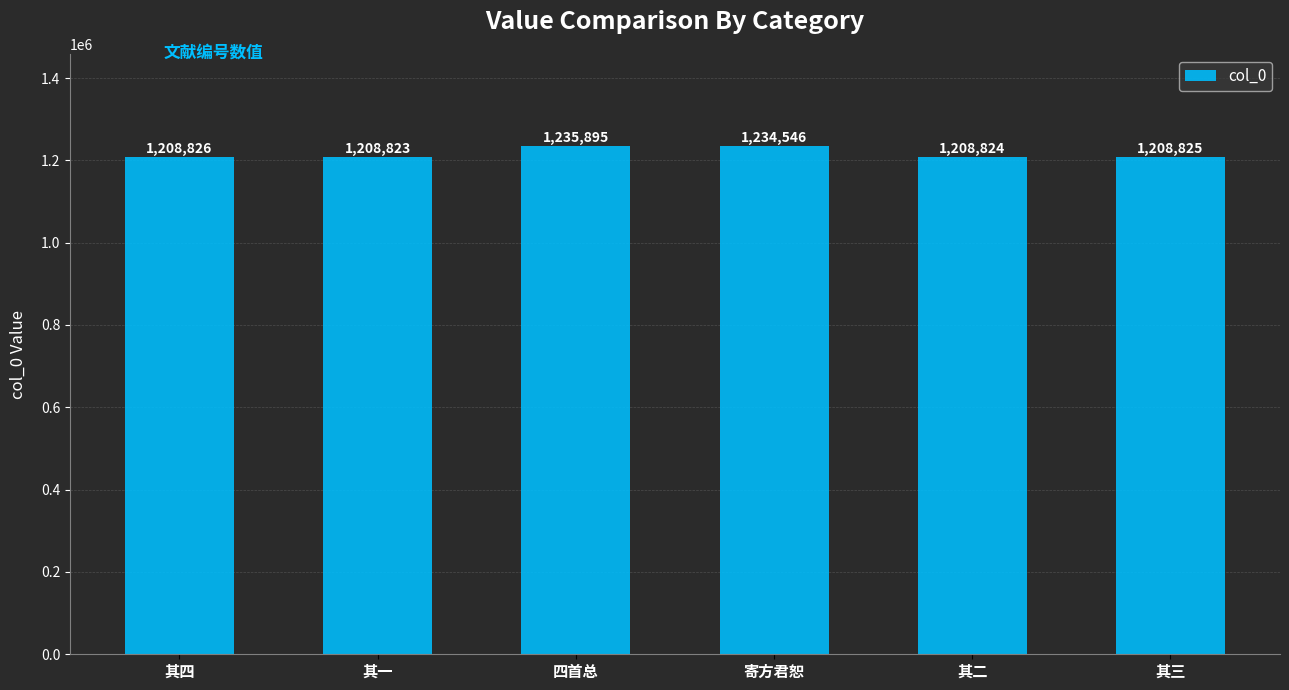

Rank the categories by value from lowest to highest.

其一, 其二, 其三, 其四, 寄方君恕, 四首总